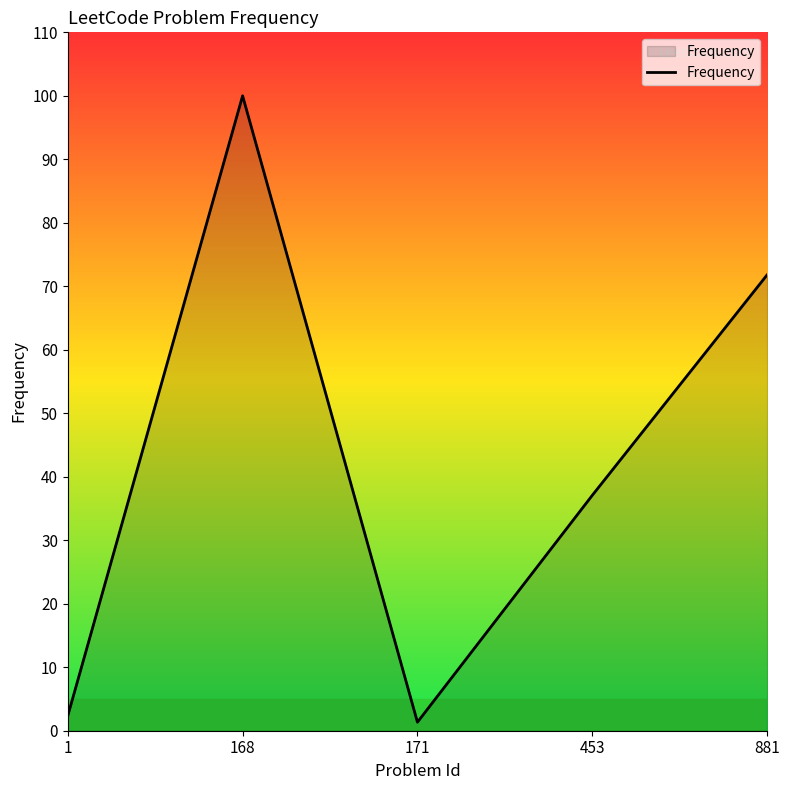

The value at 171 is 1.3. True or false?

True